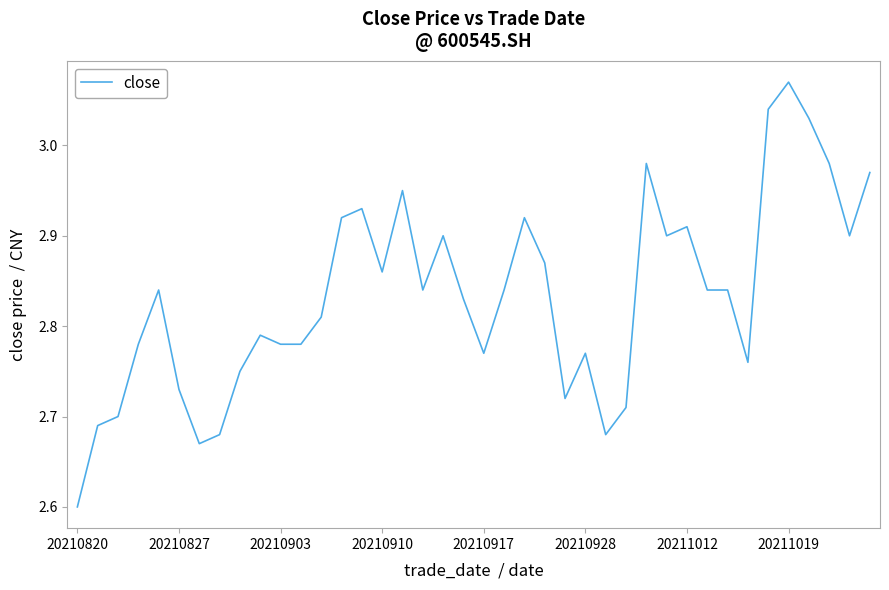

What is the minimum value shown in the chart?

2.6